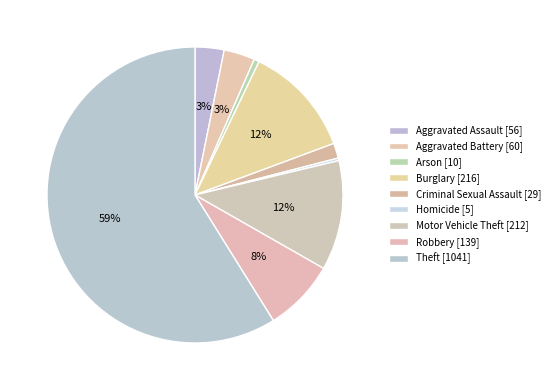

To the nearest percent, what portion does Motor Vehicle Theft represent?

12%